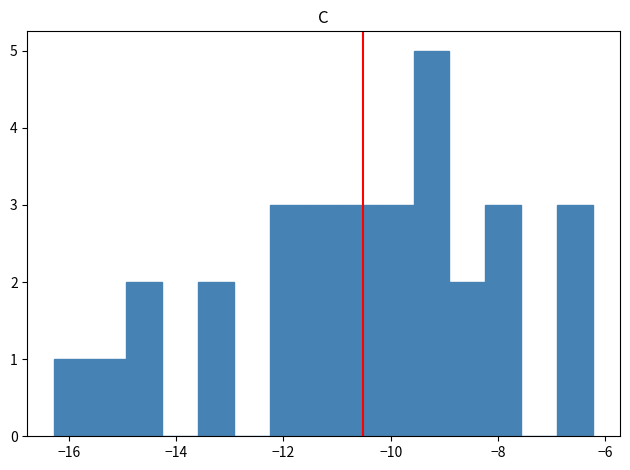

Around what value on the x-axis is the tallest bar? Give the approximate position of its centre, as read against the axis.

-9.2